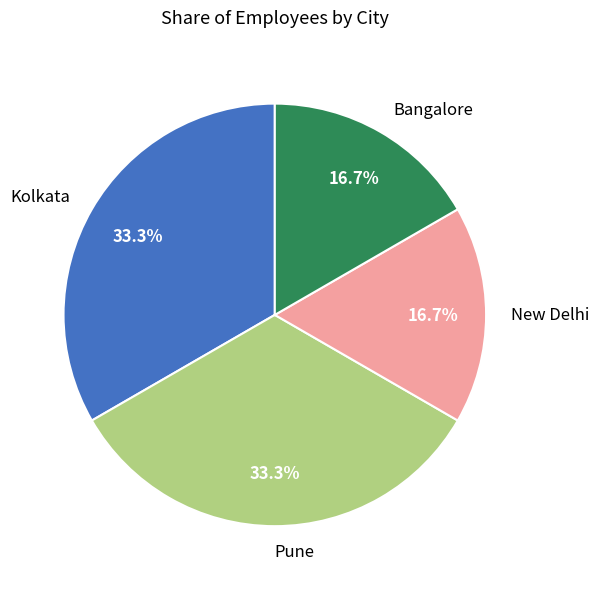

To the nearest percent, what is the difference between the Kolkata and Bangalore slice percentages?

17%